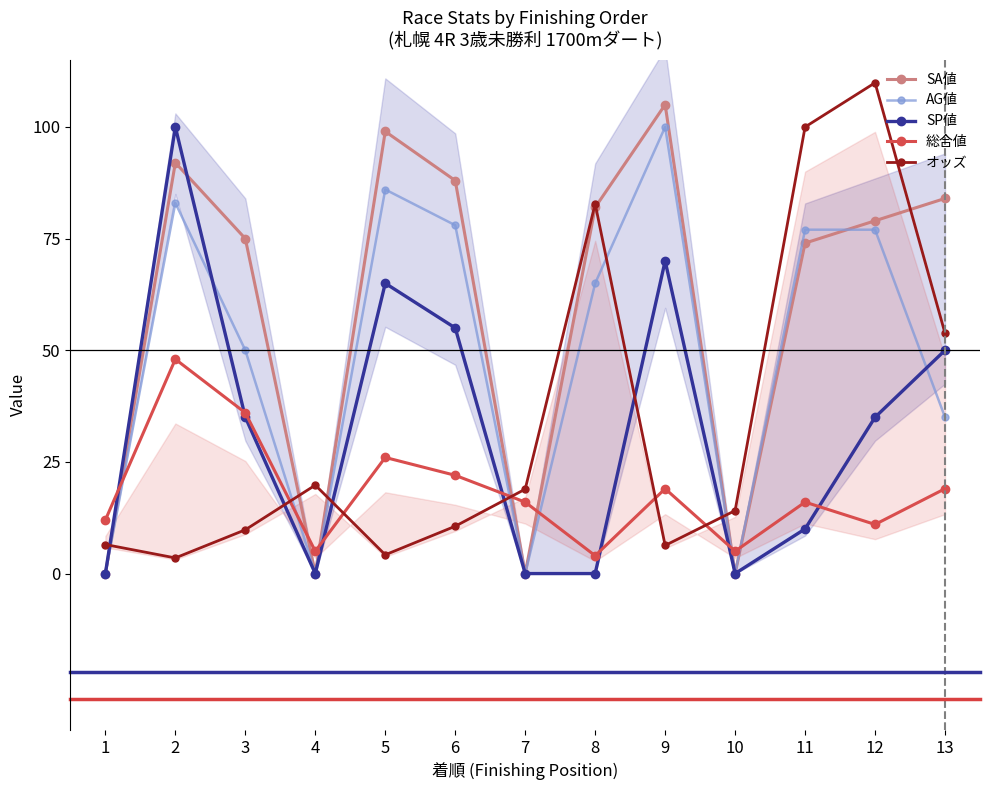

What is the value of the SP値 point at the 13th from the left?

50.0